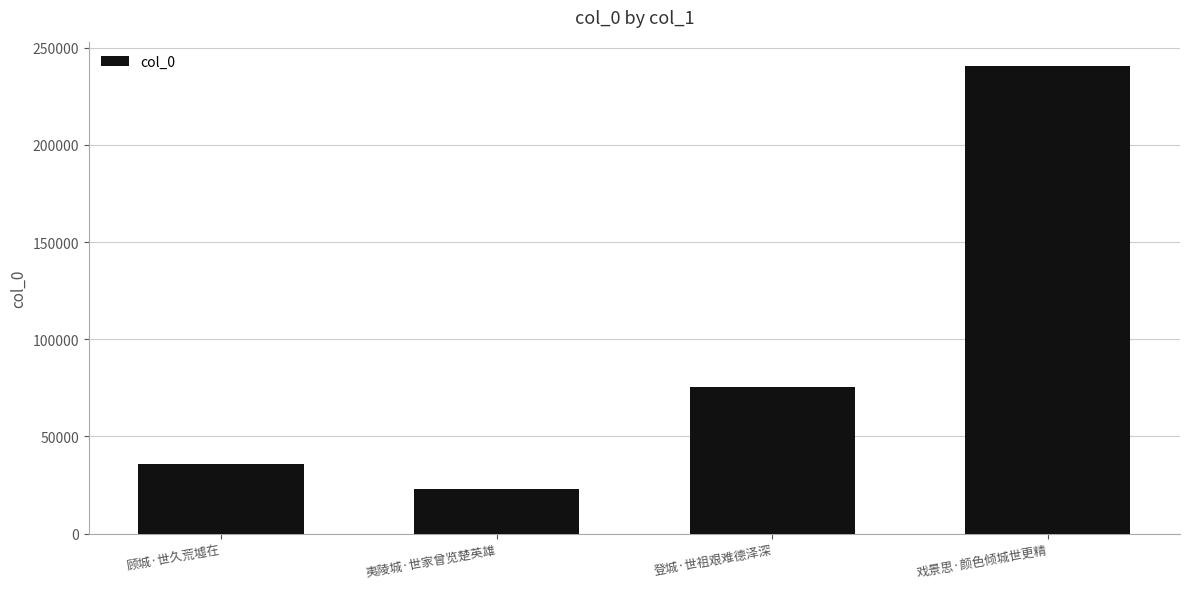

Are the bars horizontal?

No